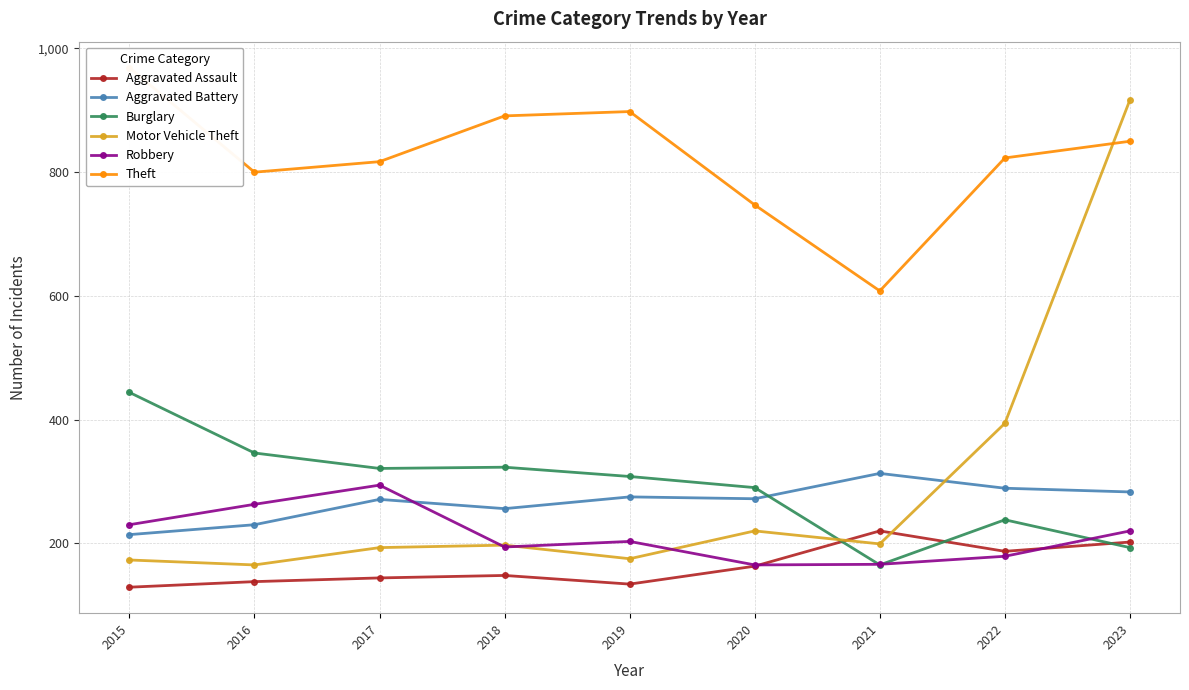

True or false: Aggravated Battery and Motor Vehicle Theft cross at least once.

True